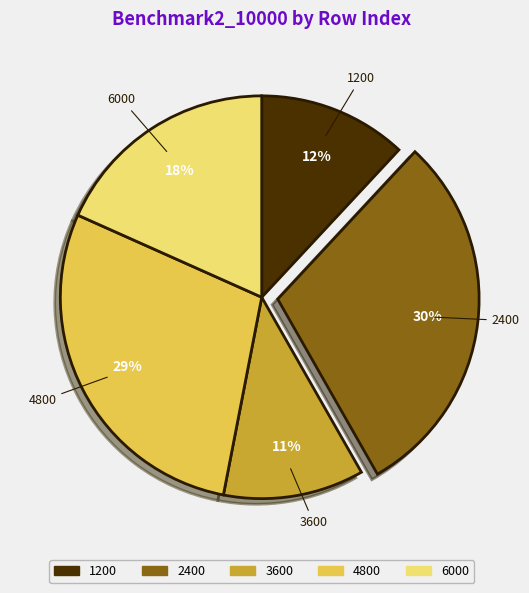

What percentage is the 2400 slice, to the nearest percent?

30%